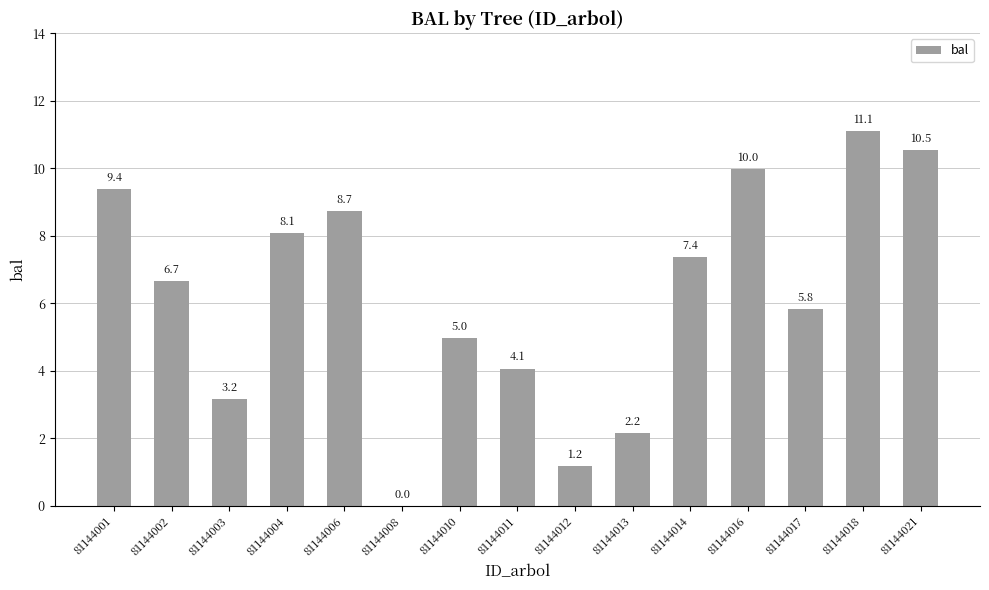

True or false: the data shows 8.1 at 81144004.

True